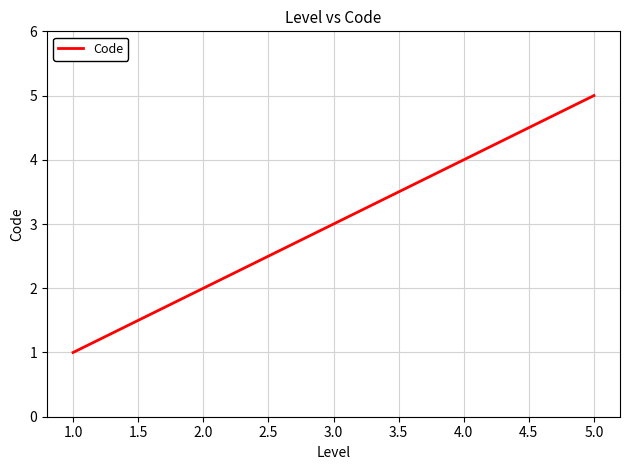

Is this an area chart (filled region under the line)?

No